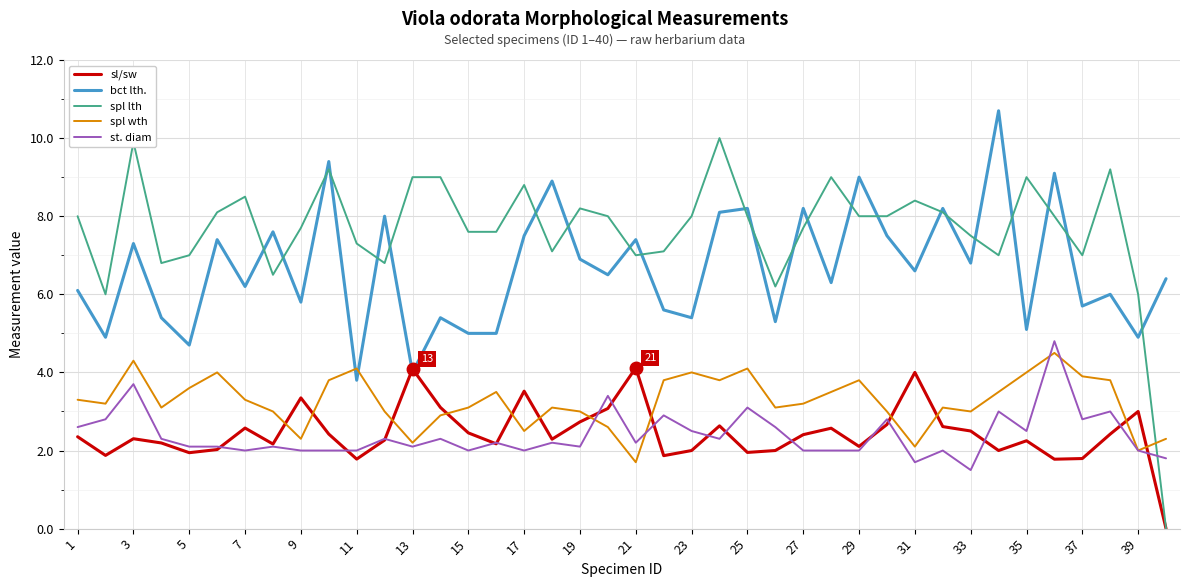

What is the difference between the second highest and second lowest values in the bct lth. series?

5.4